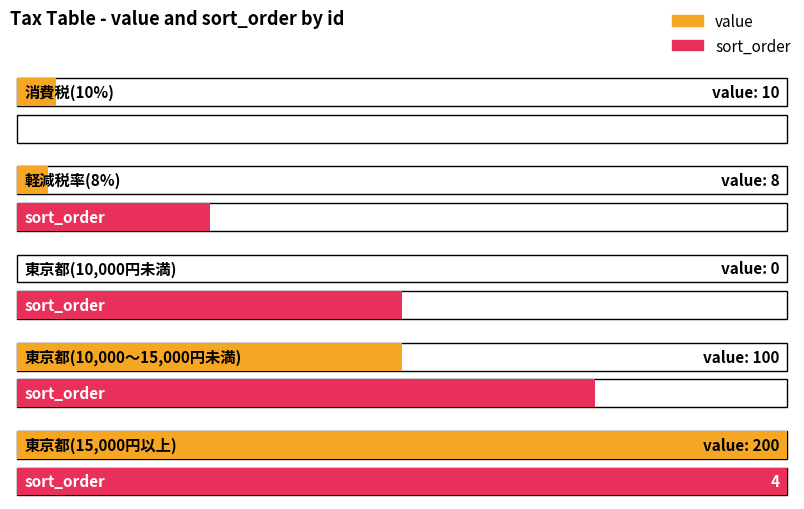

Between 2 and 5, which series saw the biggest shift?

value